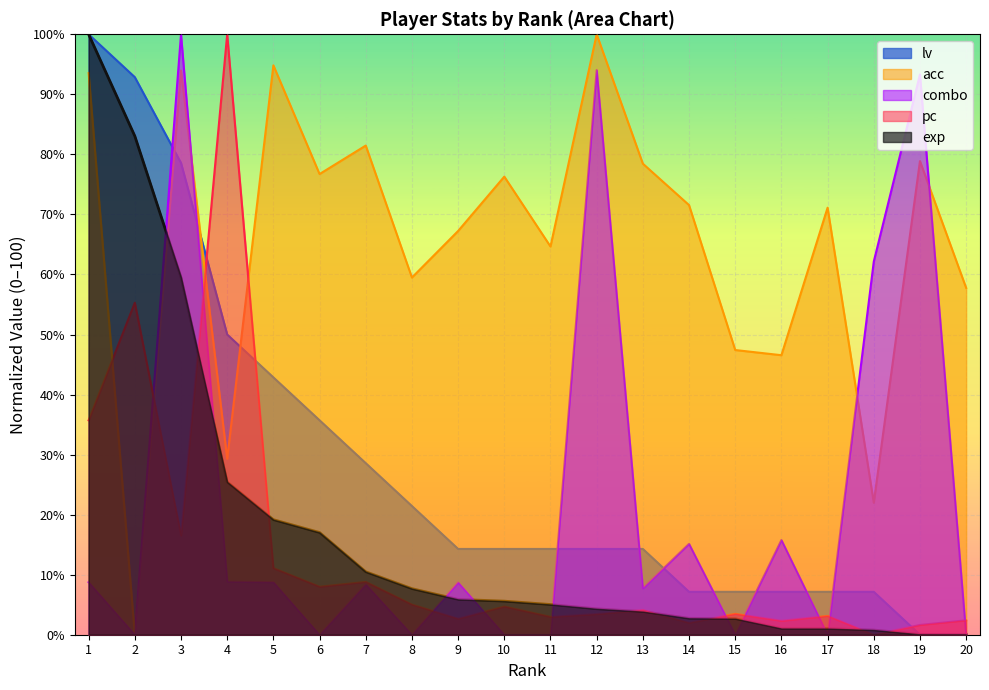

What is the value of the combo point at the 4th from the left?

8.8